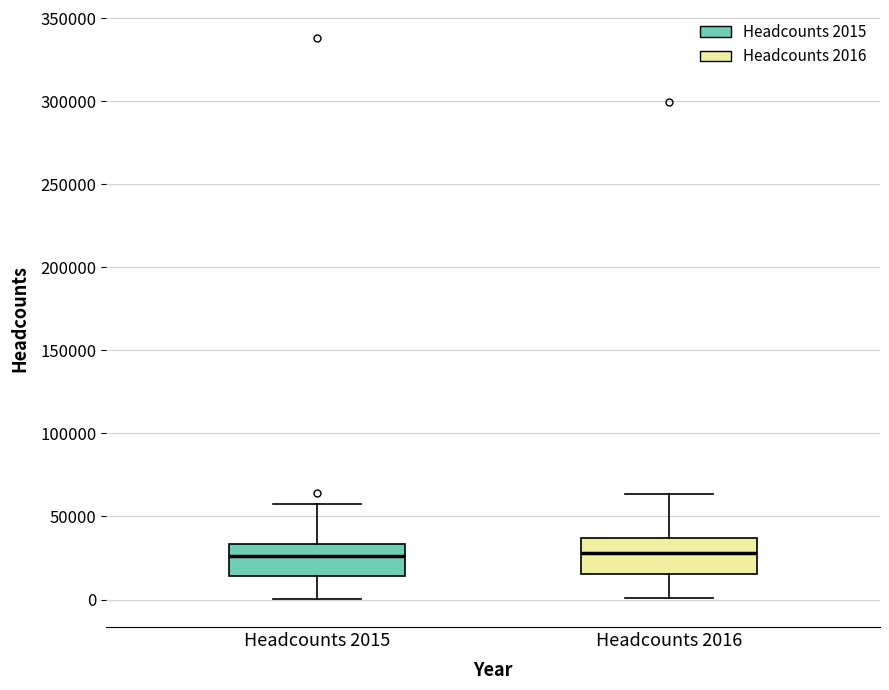

Where is the upper edge of the box for Headcounts 2016 on the y-axis? The values are not printed on the chart, so give them approximately, as read against the axis.

35000